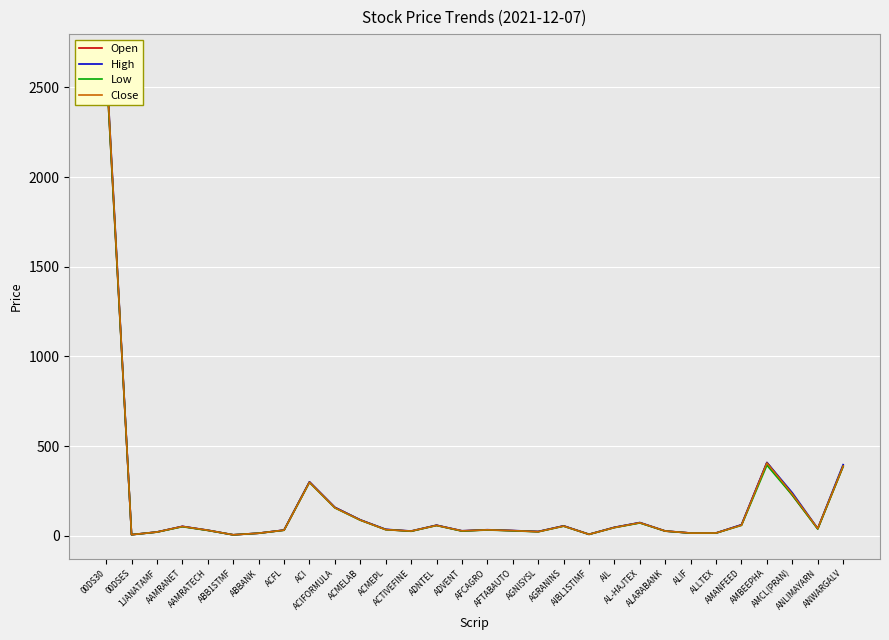

Which series has the largest range (max minus min)?

High